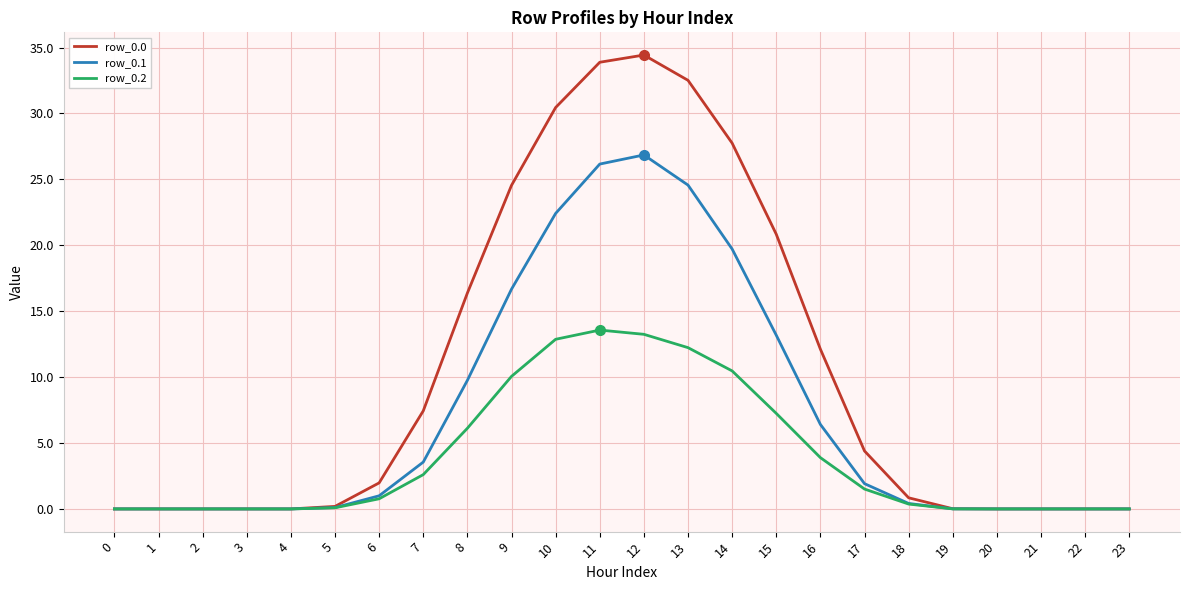

What is the difference between the row_0.0 values at 9 and 7?

17.1